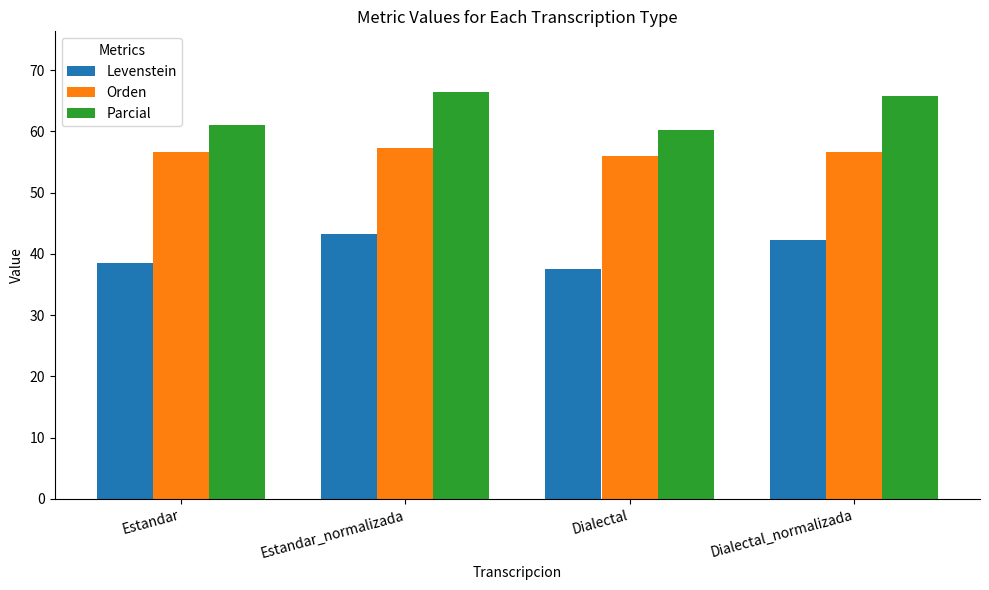

The Parcial series shows 61.1 at Estandar. True or false?

True